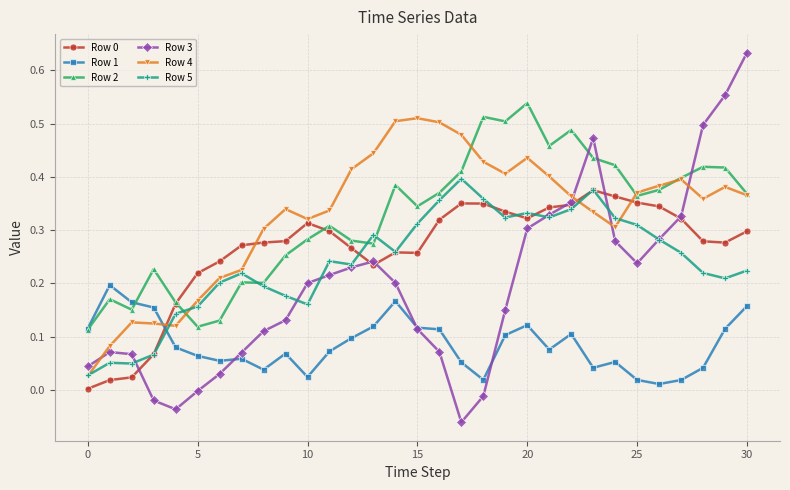

Which series has the largest range (max minus min)?

Row 3